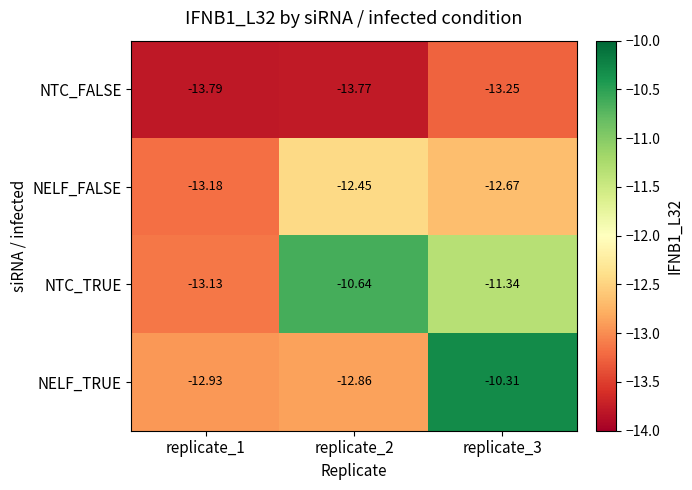

What is the total value across all series at replicate_1?

-53.0